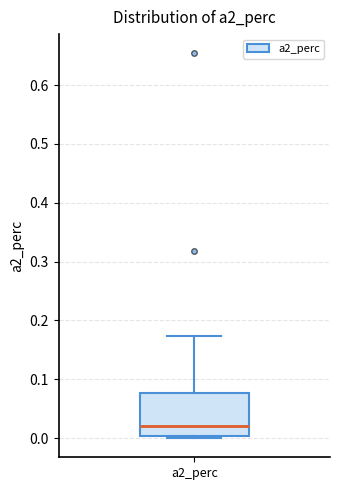

Transcribe this box plot: give where the median line is, the range the box spans, and where the two whiskers end, as read against the y-axis. The values are not printed on the chart, so give them approximately, as read against the axis.

median 0.02, box 0.00 to 0.08, whiskers 0.00 (just below the box's lower edge) to 0.17